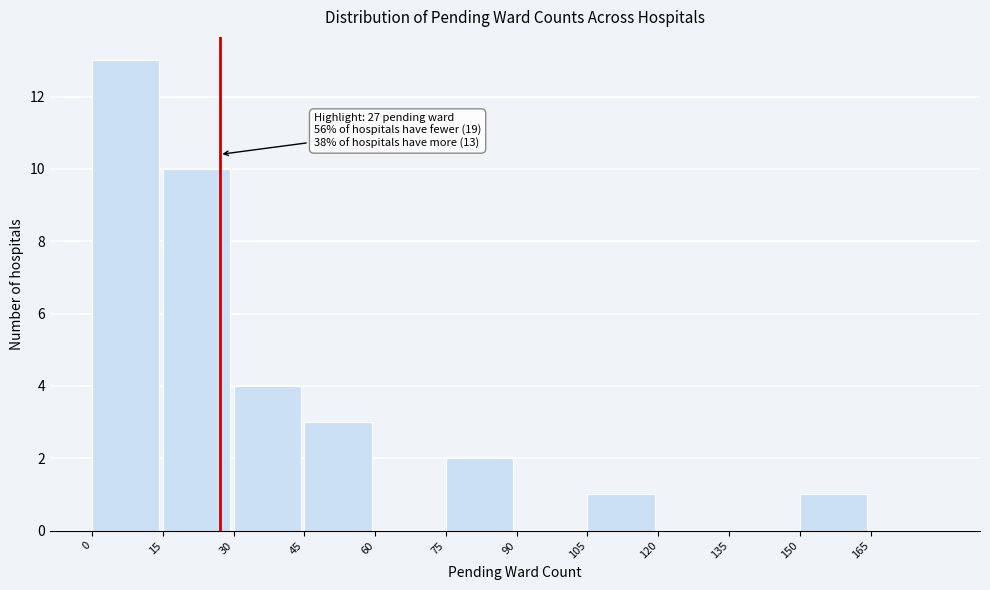

Which range on the x-axis has the tallest bar?

0 to 15